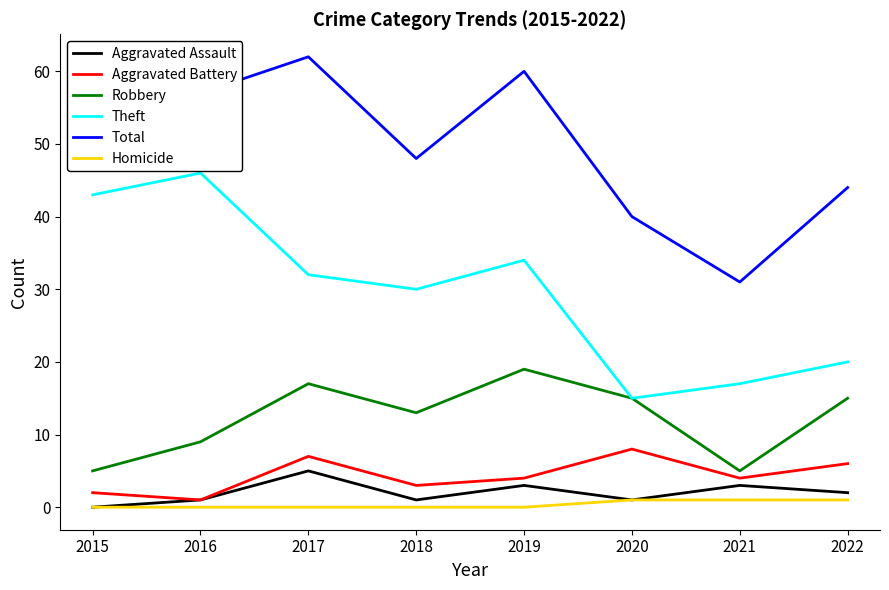

Reading left to right, list all the values displayed in this chart.

Aggravated Assault: 0	1	5	1	3	1	3	2
Aggravated Battery: 2	1	7	3	4	8	4	6
Robbery: 5	9	17	13	19	15	5	15
Theft: 43	46	32	30	34	15	17	20
Total: 51	57	62	48	60	40	31	44
Homicide: 0	0	0	0	0	1	1	1